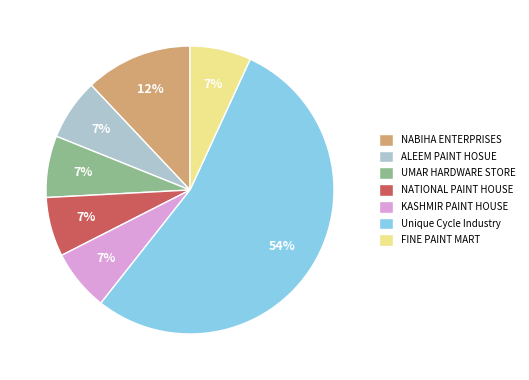

True or false: FINE PAINT MART accounts for 7% of the total.

True